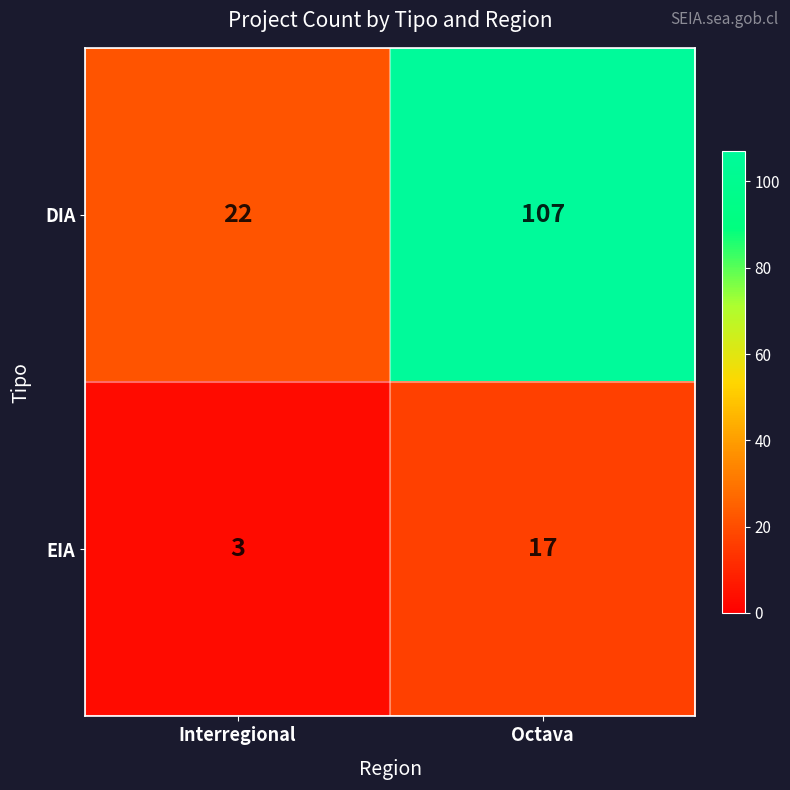

Which series changed the most between Interregional and Octava?

DIA